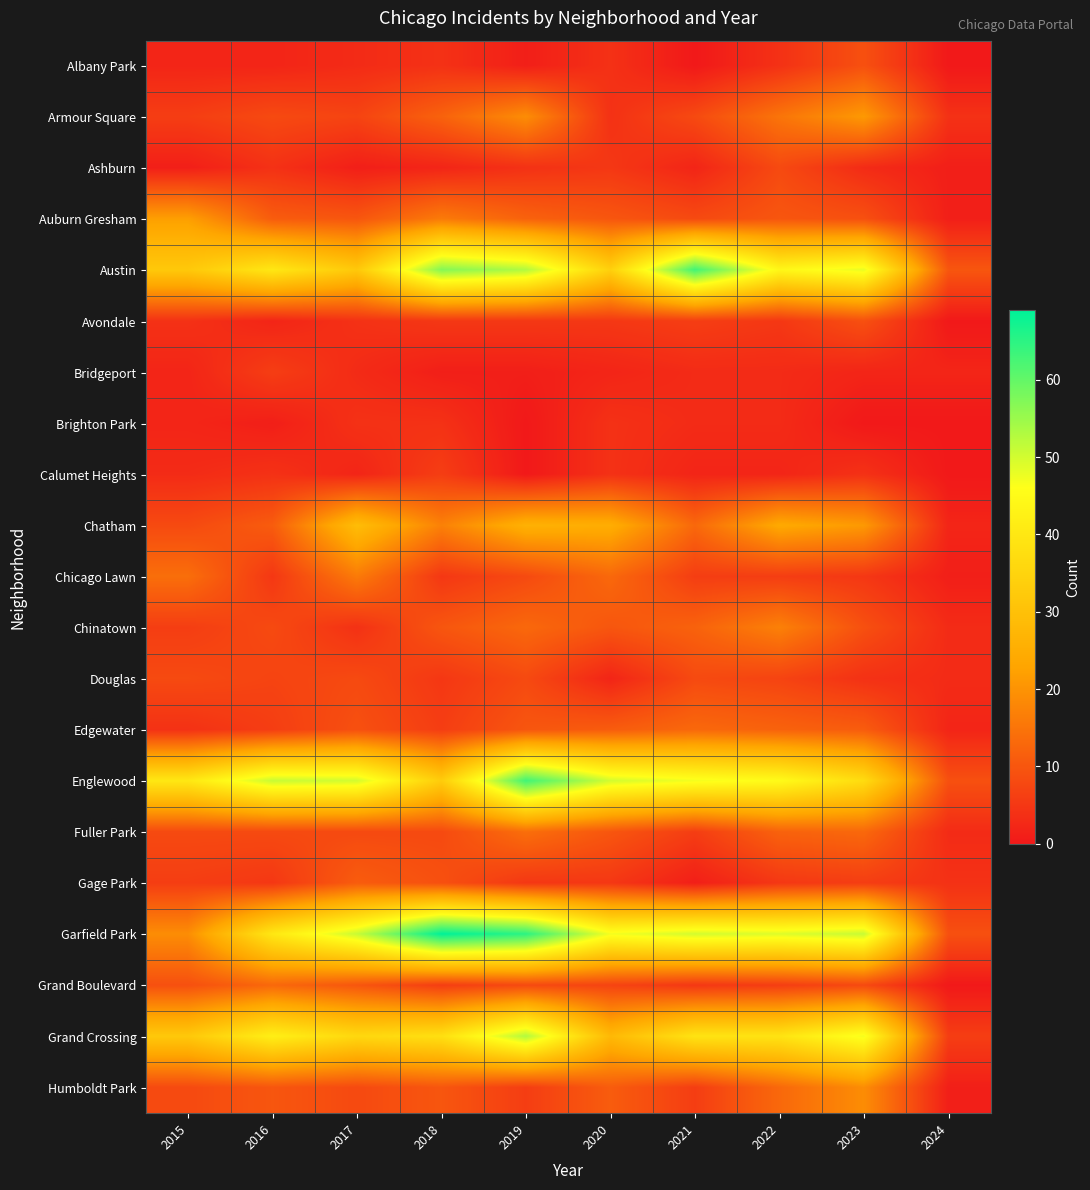

Reading left to right, transcribe all the data shown in this chart.

Albany Park: 2015=2	2016=2	2017=3	2018=4	2019=1	2020=4	2021=0	2022=4	2023=9	2024=0
Armour Square: 2015=6	2016=8	2017=7	2018=12	2019=19	2020=4	2021=8	2022=15	2023=21	2024=4
Ashburn: 2015=1	2016=4	2017=1	2018=2	2019=4	2020=5	2021=2	2022=8	2023=3	2024=1
Auburn Gresham: 2015=22	2016=11	2017=10	2018=16	2019=12	2020=10	2021=8	2022=10	2023=9	2024=1
Austin: 2015=32	2016=40	2017=32	2018=57	2019=53	2020=34	2021=63	2022=44	2023=48	2024=10
Avondale: 2015=4	2016=2	2017=4	2018=5	2019=5	2020=5	2021=6	2022=5	2023=9	2024=0
Bridgeport: 2015=2	2016=6	2017=3	2018=1	2019=1	2020=2	2021=3	2022=3	2023=2	2024=2
Brighton Park: 2015=2	2016=1	2017=4	2018=4	2019=0	2020=4	2021=3	2022=3	2023=0	2024=0
Calumet Heights: 2015=3	2016=4	2017=2	2018=6	2019=0	2020=4	2021=2	2022=2	2023=4	2024=0
Chatham: 2015=8	2016=11	2017=29	2018=17	2019=26	2020=25	2021=13	2022=24	2023=21	2024=2
Chicago Lawn: 2015=14	2016=5	2017=16	2018=5	2019=8	2020=13	2021=6	2022=6	2023=5	2024=1
Chinatown: 2015=6	2016=8	2017=4	2018=10	2019=13	2020=10	2021=12	2022=17	2023=9	2024=3
Douglas: 2015=8	2016=7	2017=8	2018=5	2019=8	2020=2	2021=8	2022=7	2023=4	2024=3
Edgewater: 2015=4	2016=6	2017=9	2018=6	2019=10	2020=11	2021=13	2022=12	2023=11	2024=2
Englewood: 2015=40	2016=51	2017=50	2018=33	2019=63	2020=50	2021=47	2022=45	2023=37	2024=9
Fuller Park: 2015=8	2016=8	2017=8	2018=8	2019=14	2020=10	2021=6	2022=12	2023=13	2024=3
Gage Park: 2015=6	2016=5	2017=11	2018=9	2019=5	2020=5	2021=1	2022=5	2023=6	2024=4
Garfield Park: 2015=19	2016=40	2017=51	2018=69	2019=65	2020=47	2021=50	2022=49	2023=51	2024=9
Grand Boulevard: 2015=9	2016=13	2017=10	2018=6	2019=8	2020=7	2021=5	2022=6	2023=8	2024=0
Grand Crossing: 2015=32	2016=42	2017=36	2018=38	2019=53	2020=28	2021=39	2022=39	2023=47	2024=6
Humboldt Park: 2015=8	2016=10	2017=8	2018=10	2019=6	2020=11	2021=6	2022=13	2023=19	2024=1